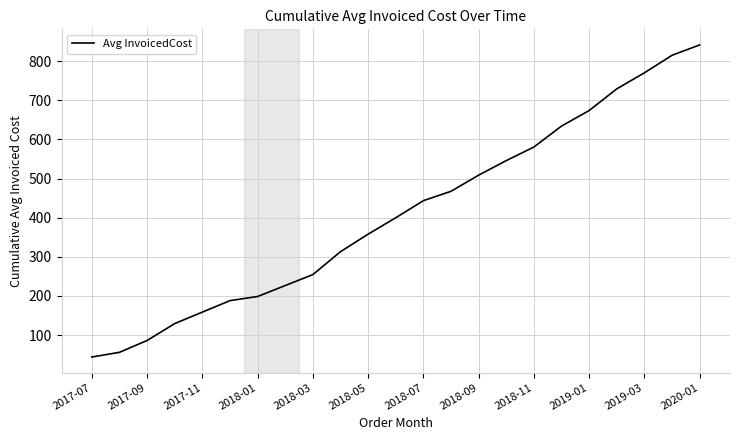

What is the maximum value shown in the chart?

841.6